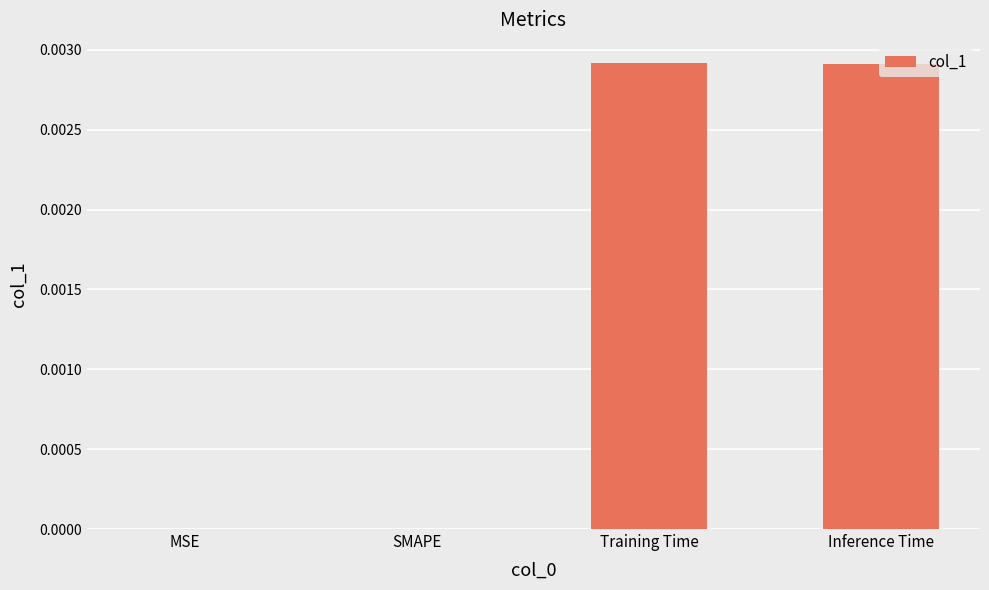

Are the bars horizontal?

No